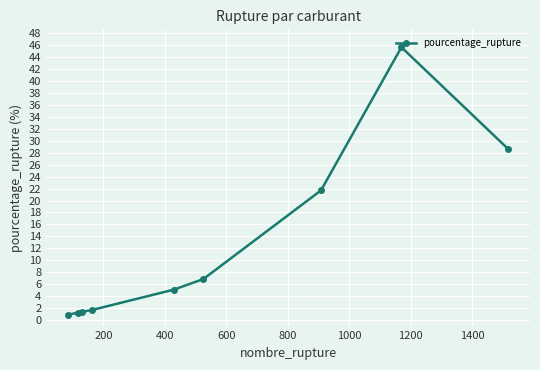

What is the maximum value shown in the chart?

45.7